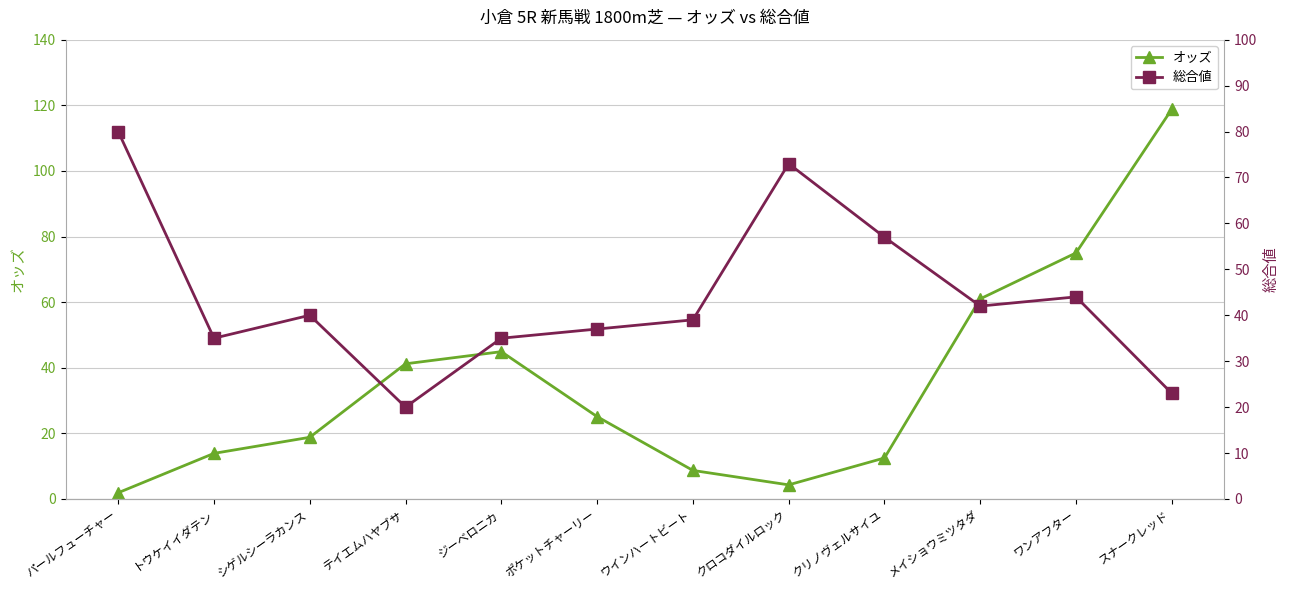

True or false: 総合値 and オッズ intersect in this chart.

True